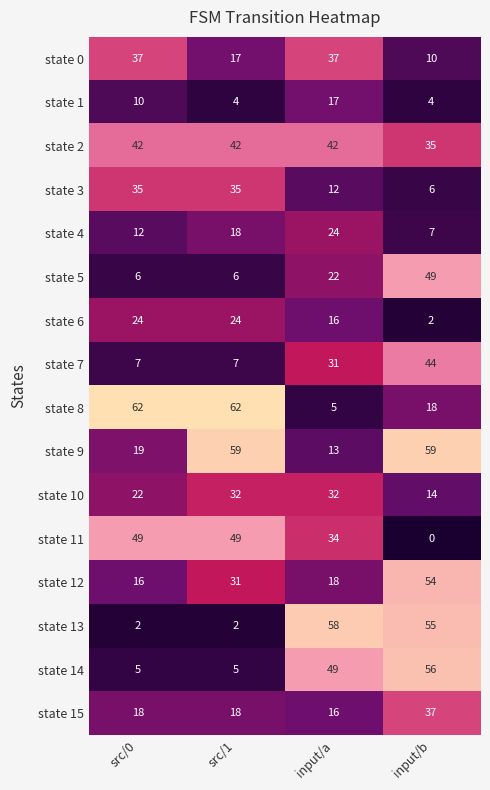

At which category is the sum across all series the highest?

input/b